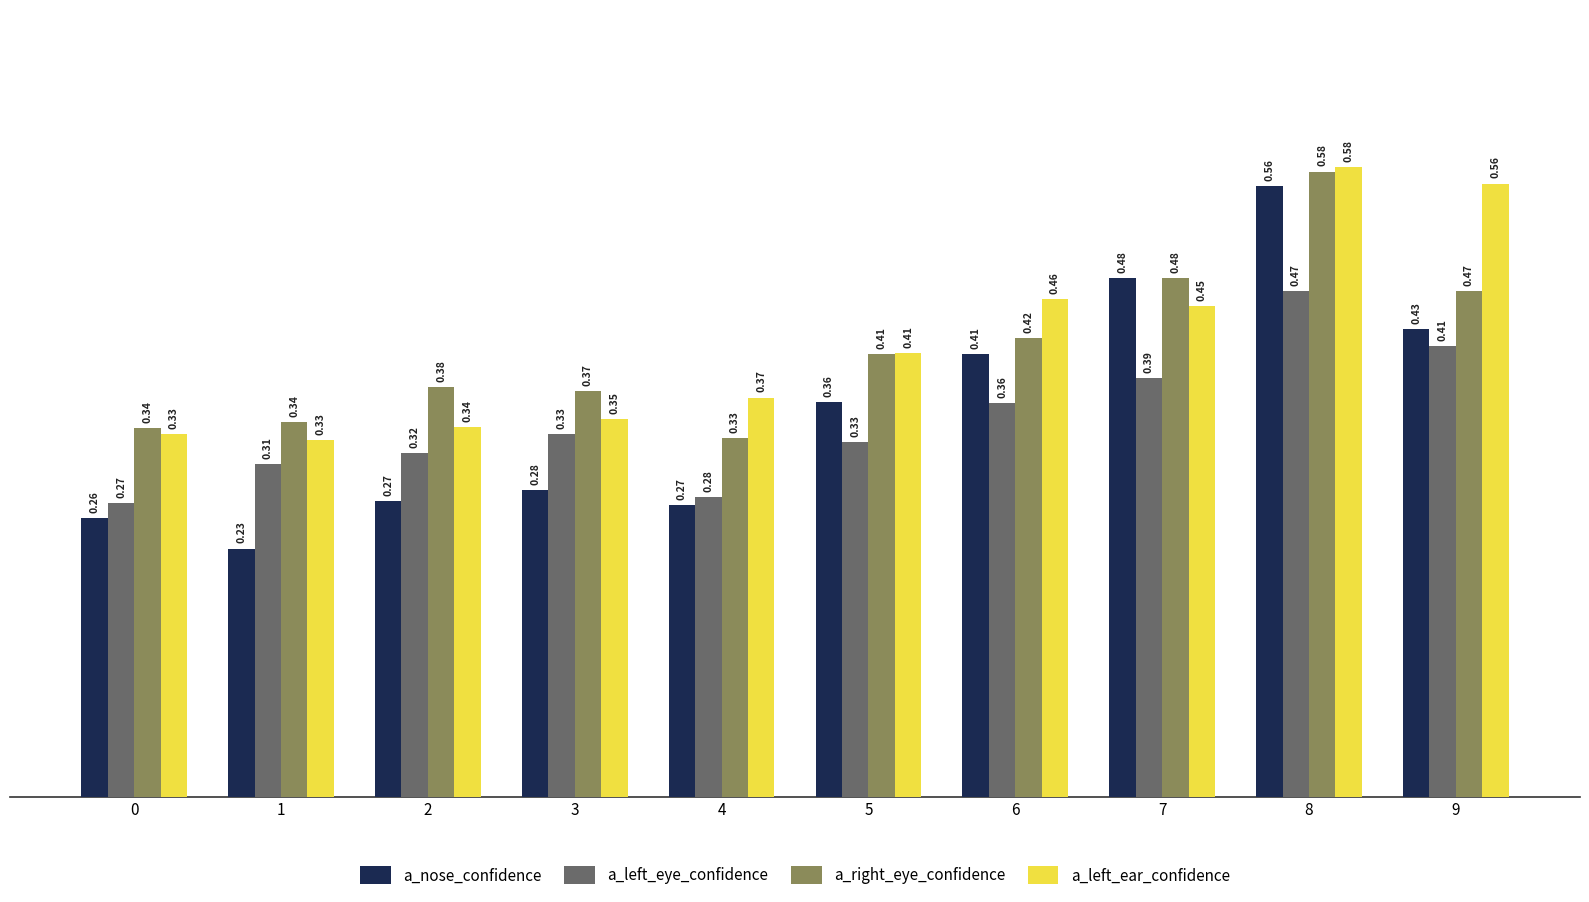

Between 3 and 6, which series saw the biggest shift?

a_nose_confidence